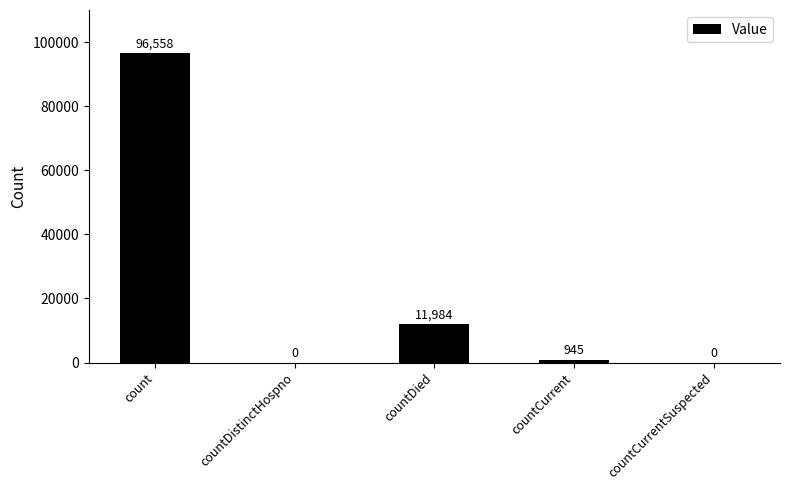

Is it true that the value at countDistinctHospno is 0?

True